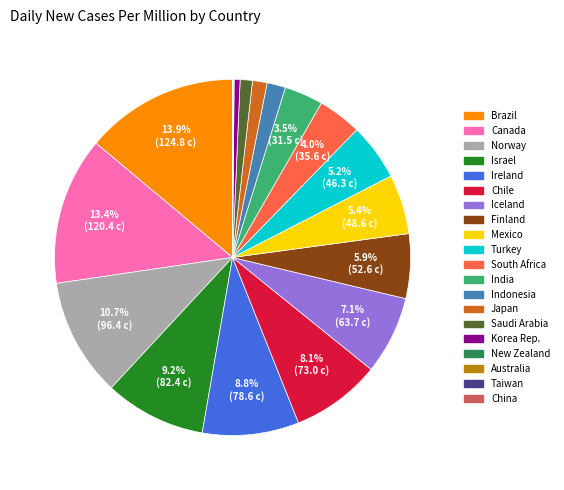

Is there any slice that represents more than half of the pie?

No